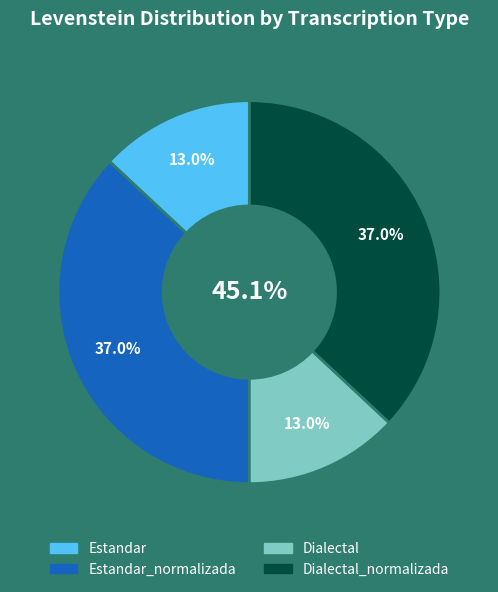

Which slice is the smallest?

Estandar